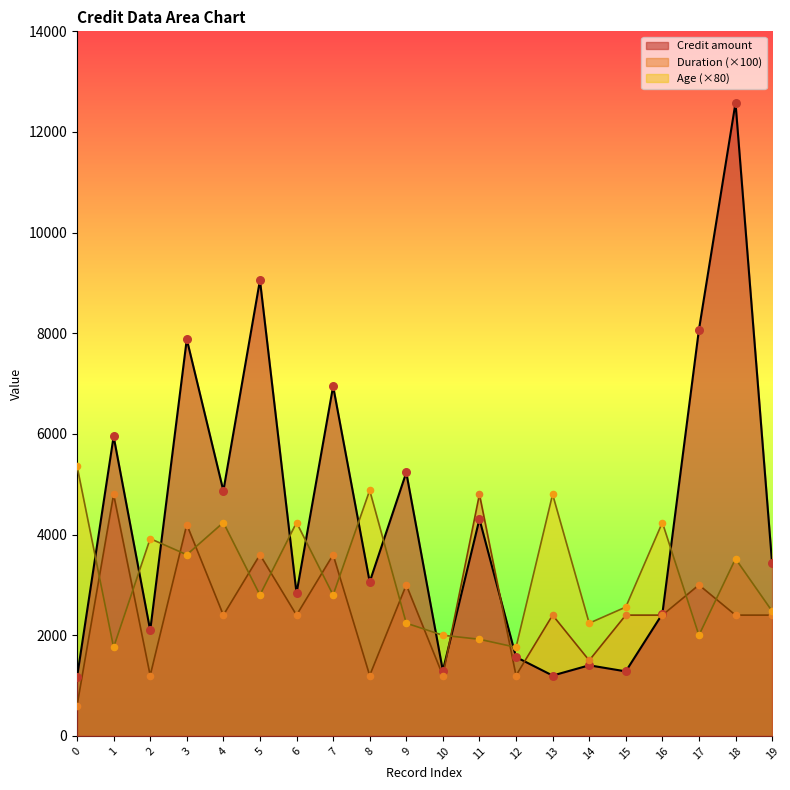

At which category is the sum across all series the highest?

18